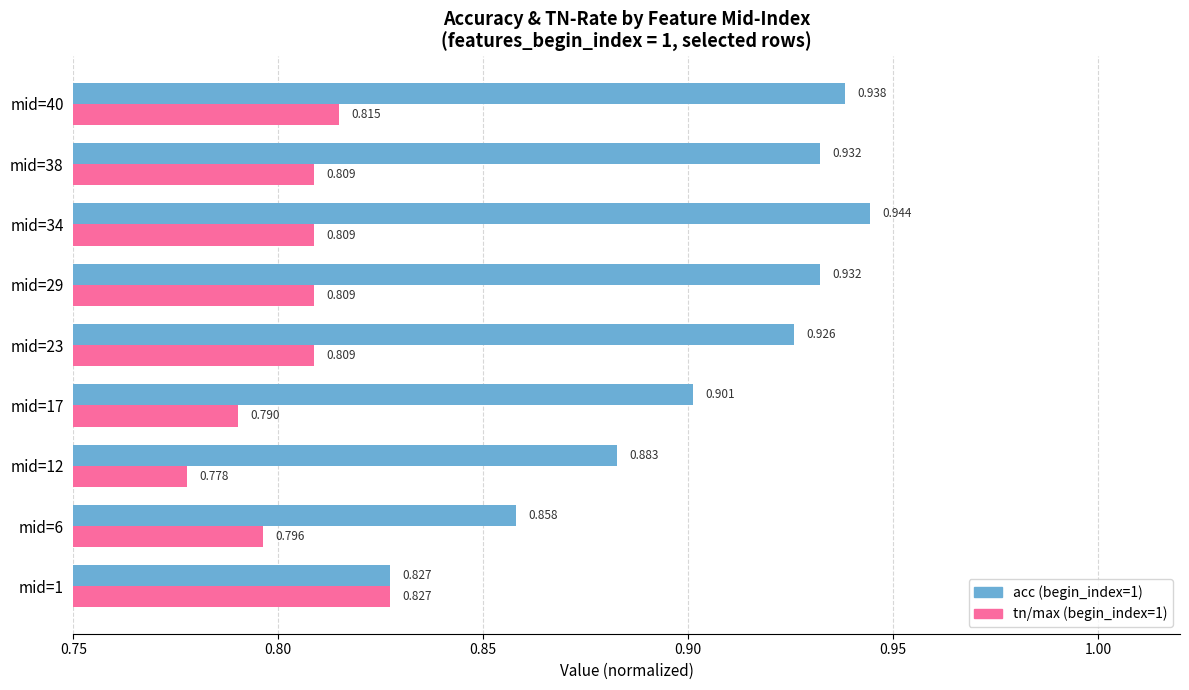

Is the value of acc (begin_index=1) at mid=1 greater than the value of tn/max (begin_index=1) at mid=29?

Yes